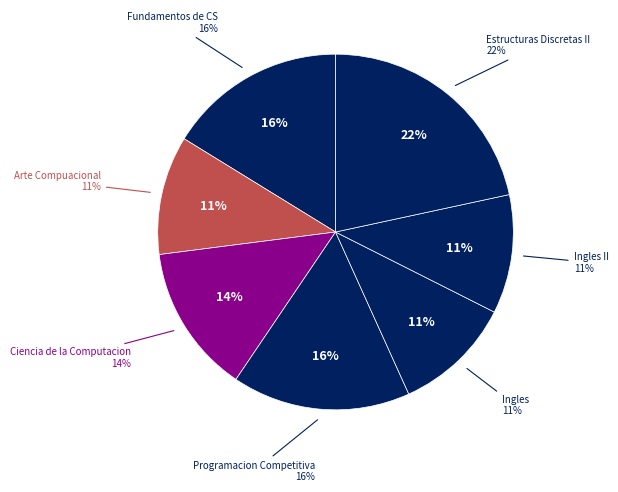

What is the largest slice in the pie chart?

Estructuras Discretas II